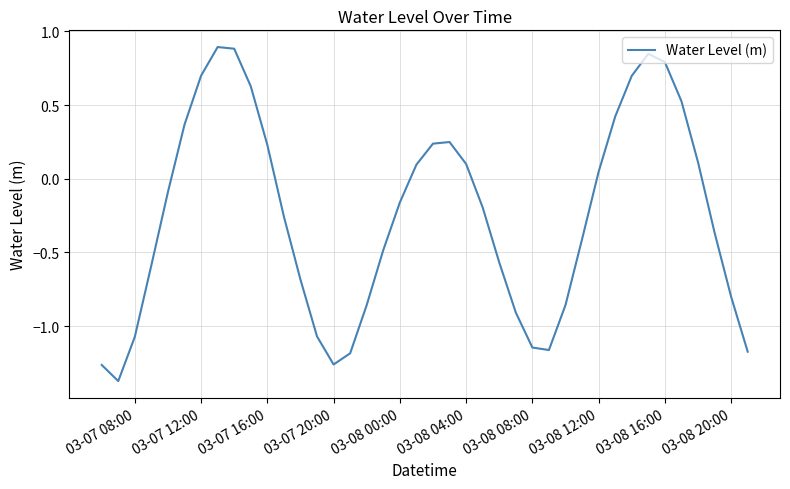

What is the sum of all values?

-10.1